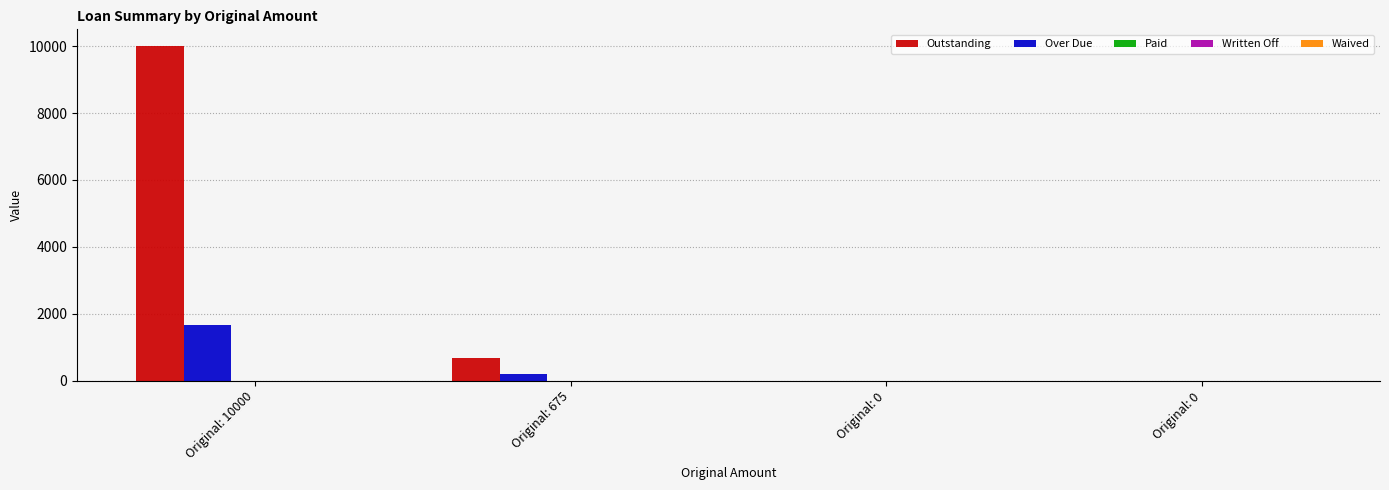

Rank the series at Original: 0 from lowest to highest value.

Outstanding, Over Due, Paid, Written Off, Waived